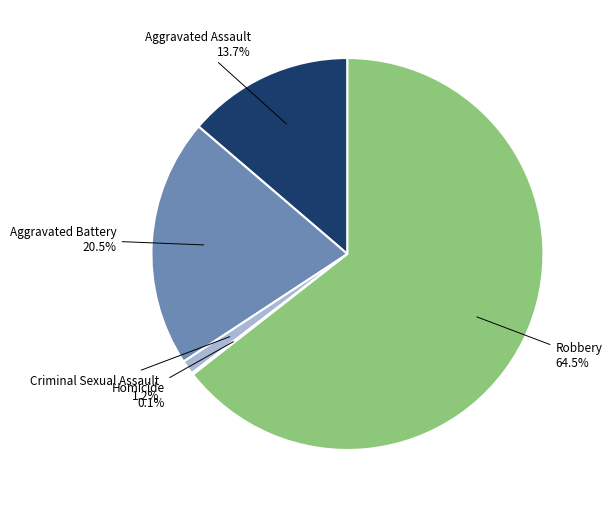

To the nearest percent, what portion does Aggravated Assault represent?

14%